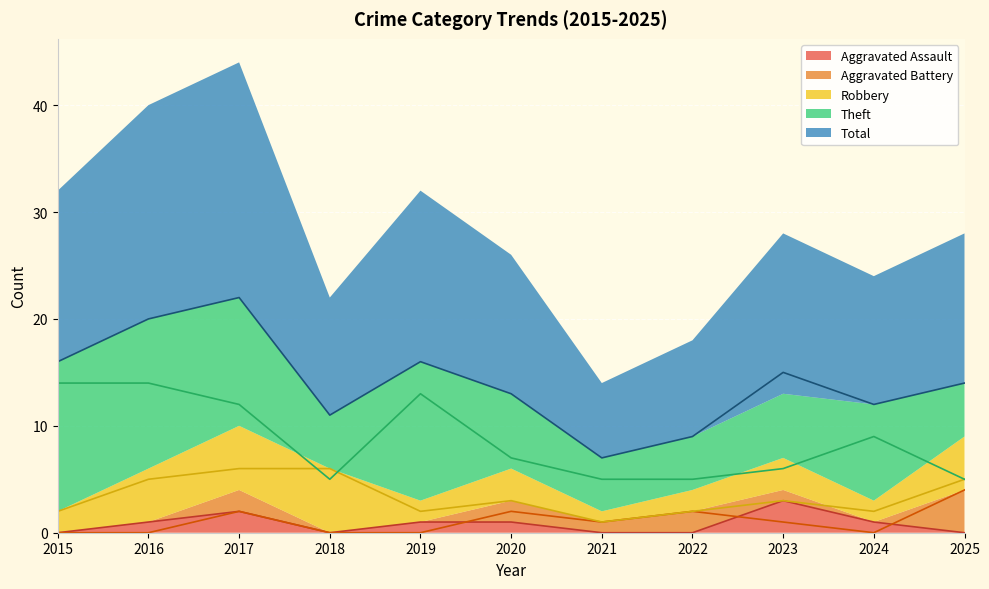

What are all the series names shown in the legend?

Aggravated Assault, Aggravated Battery, Robbery, Theft, Total